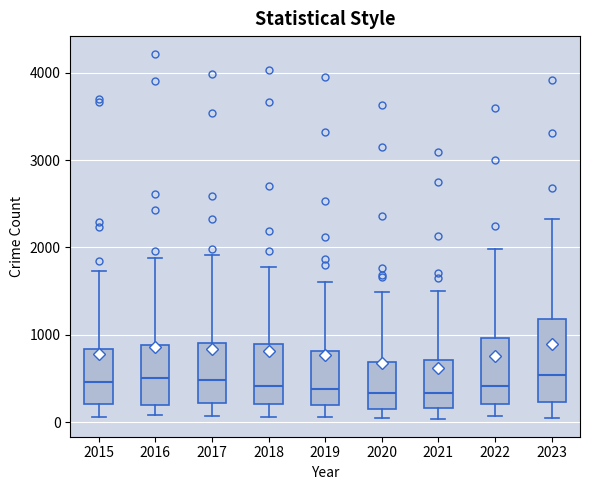

Where is the lower edge of the box at x = 2018 on the y-axis? The values are not printed on the chart, so give them approximately, as read against the axis.

200